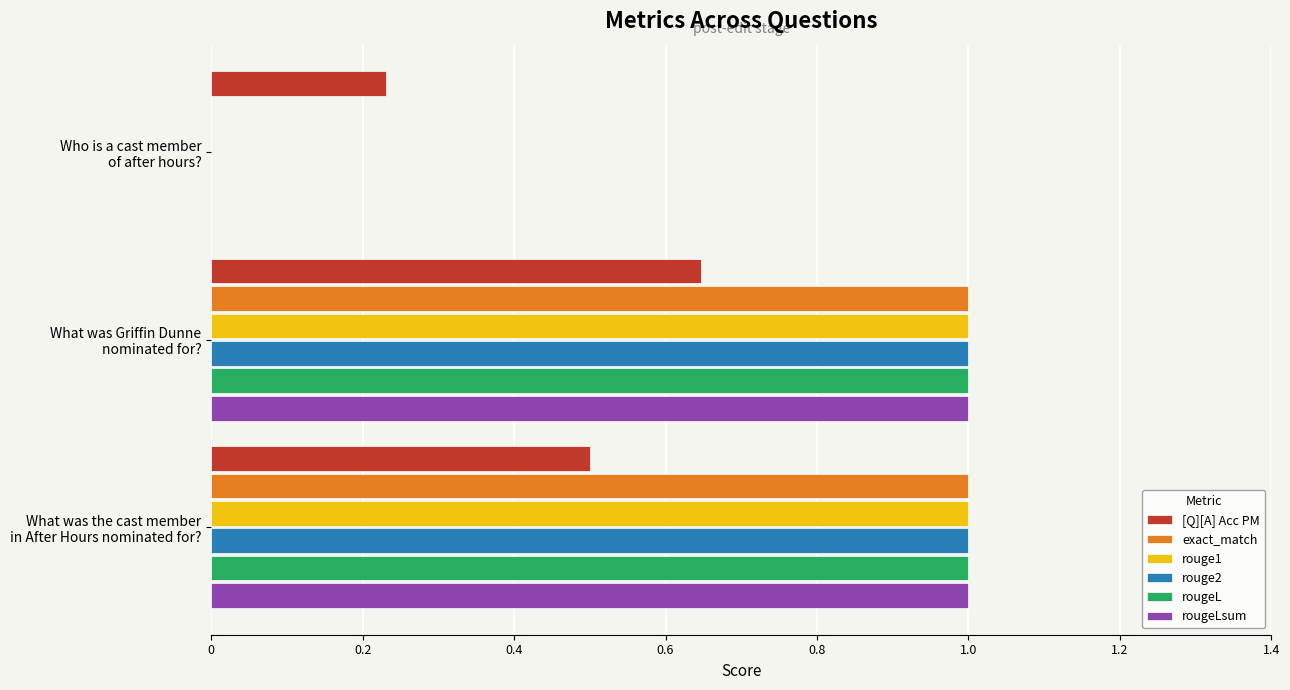

What is the highest value of the rouge2 series?

1.0